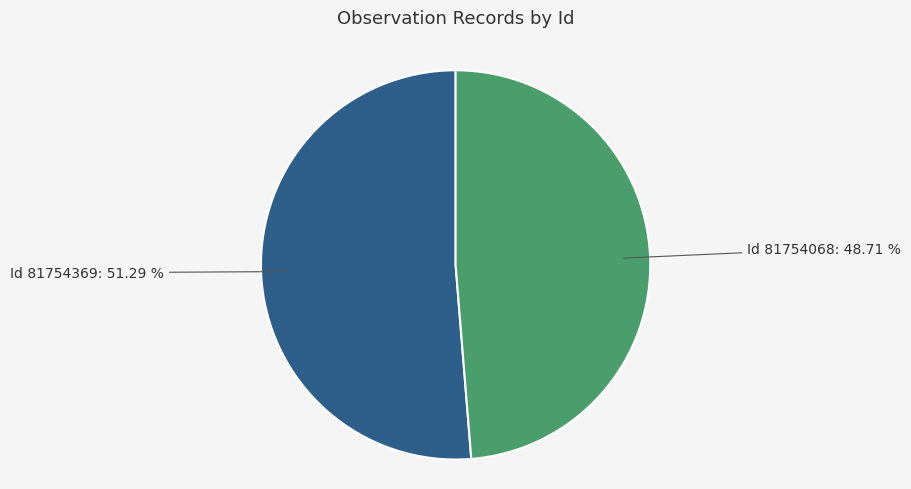

Which category has the smallest portion of the pie?

Id 81754068: 48.71 %